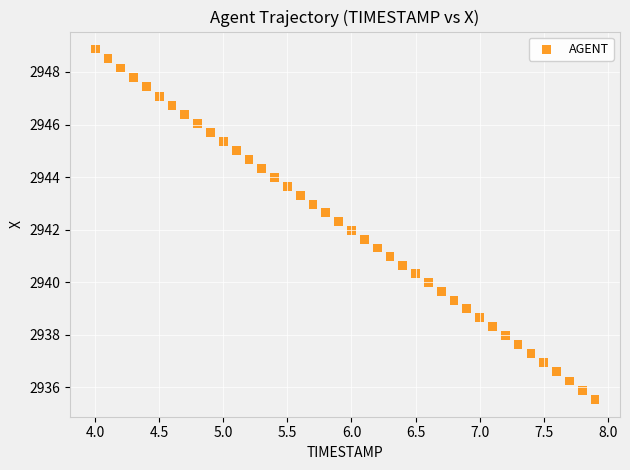

What is the range of Y values (max minus min)?

13.3